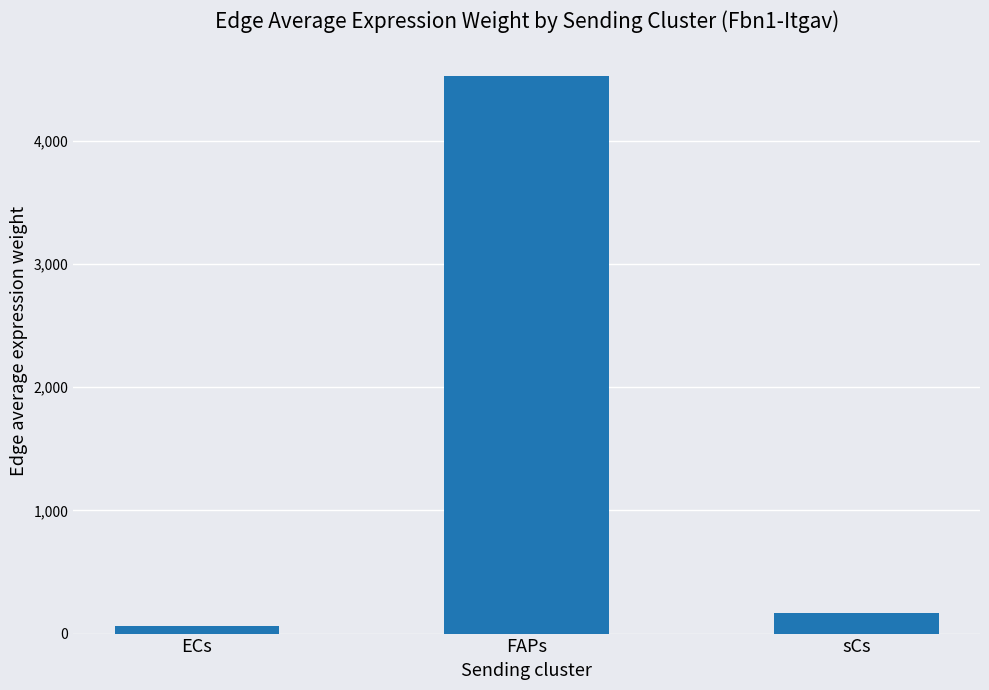

Count the number of data series in this chart.

1